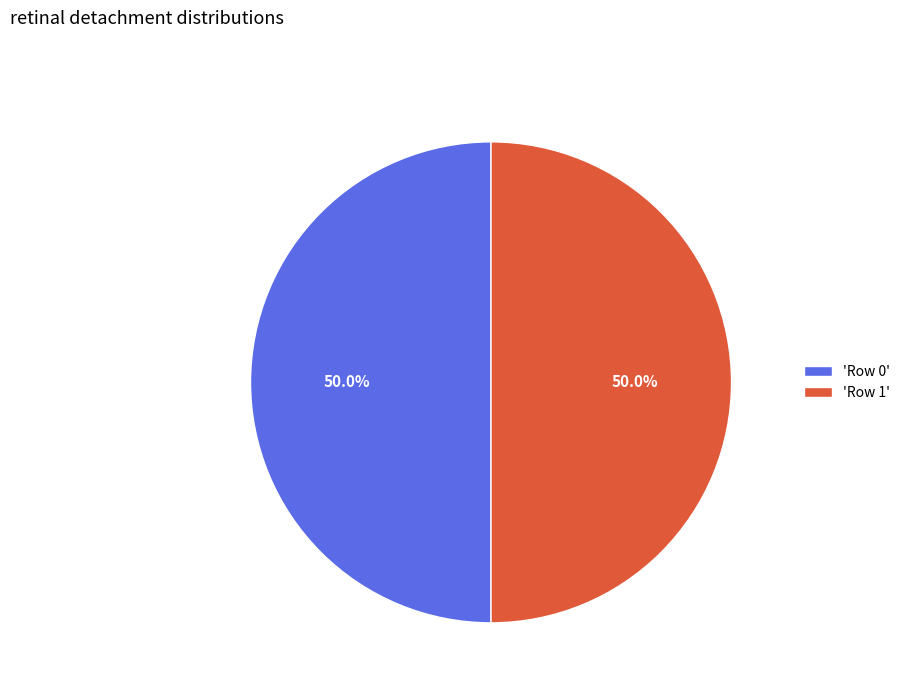

Approximately how many times larger is the value at 'Row 1' compared to 'Row 0'?

1.0